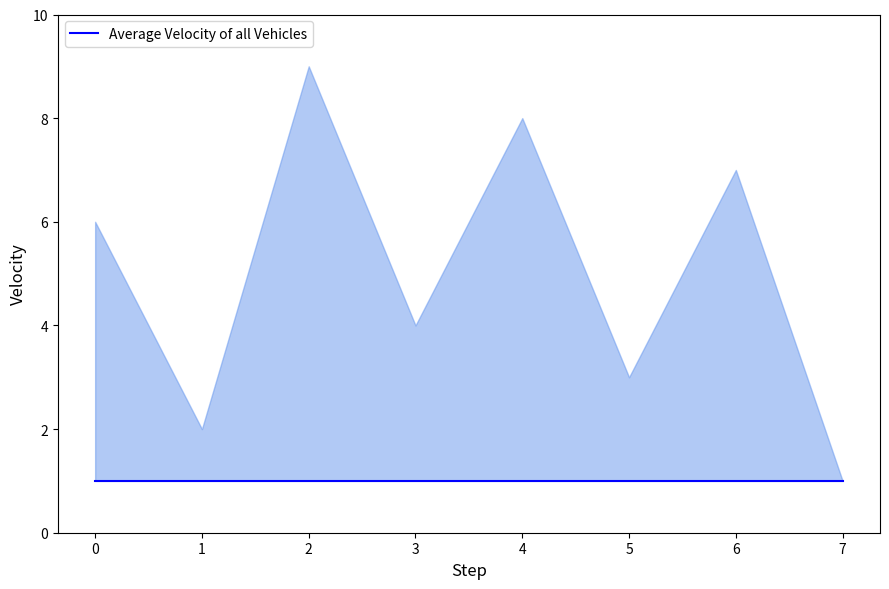

At which category is the sum across all series the highest?

2